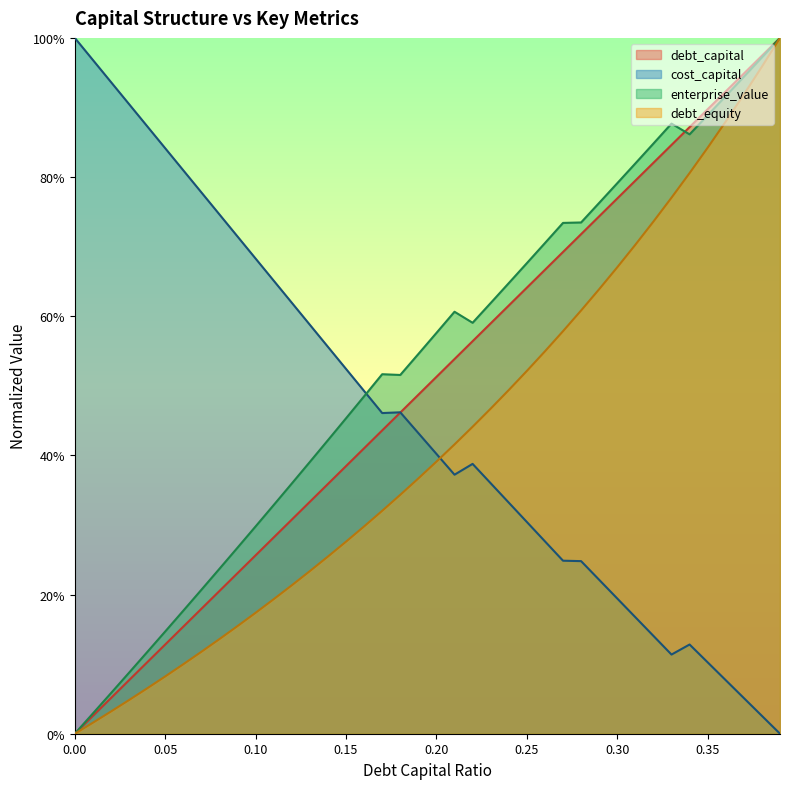

List the labels in order of debt_equity value, largest first.

0.39, 0.38, 0.37, 0.36, 0.35, 0.34, 0.33, 0.32, 0.31, 0.3, 0.29, 0.28, 0.27, 0.26, 0.25, 0.24, 0.23, 0.22, 0.21, 0.2, 0.19, 0.18, 0.17, 0.16, 0.15, 0.14, 0.13, 0.12, 0.11, 0.1, 0.09, 0.08, 0.07, 0.06, 0.05, 0.04, 0.03, 0.02, 0.01, 0.0